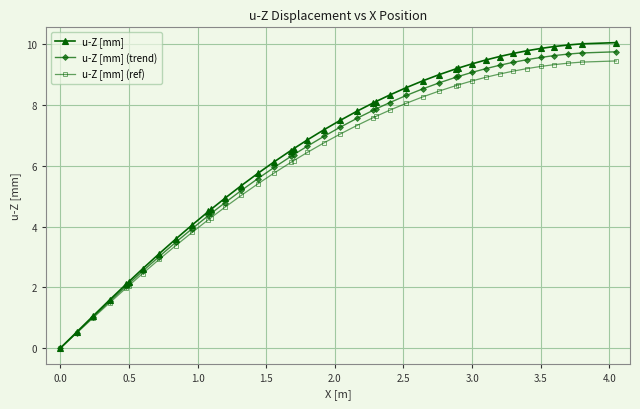

What is the value of the u-Z [mm] (ref) point at the 28th from the left?

8.5